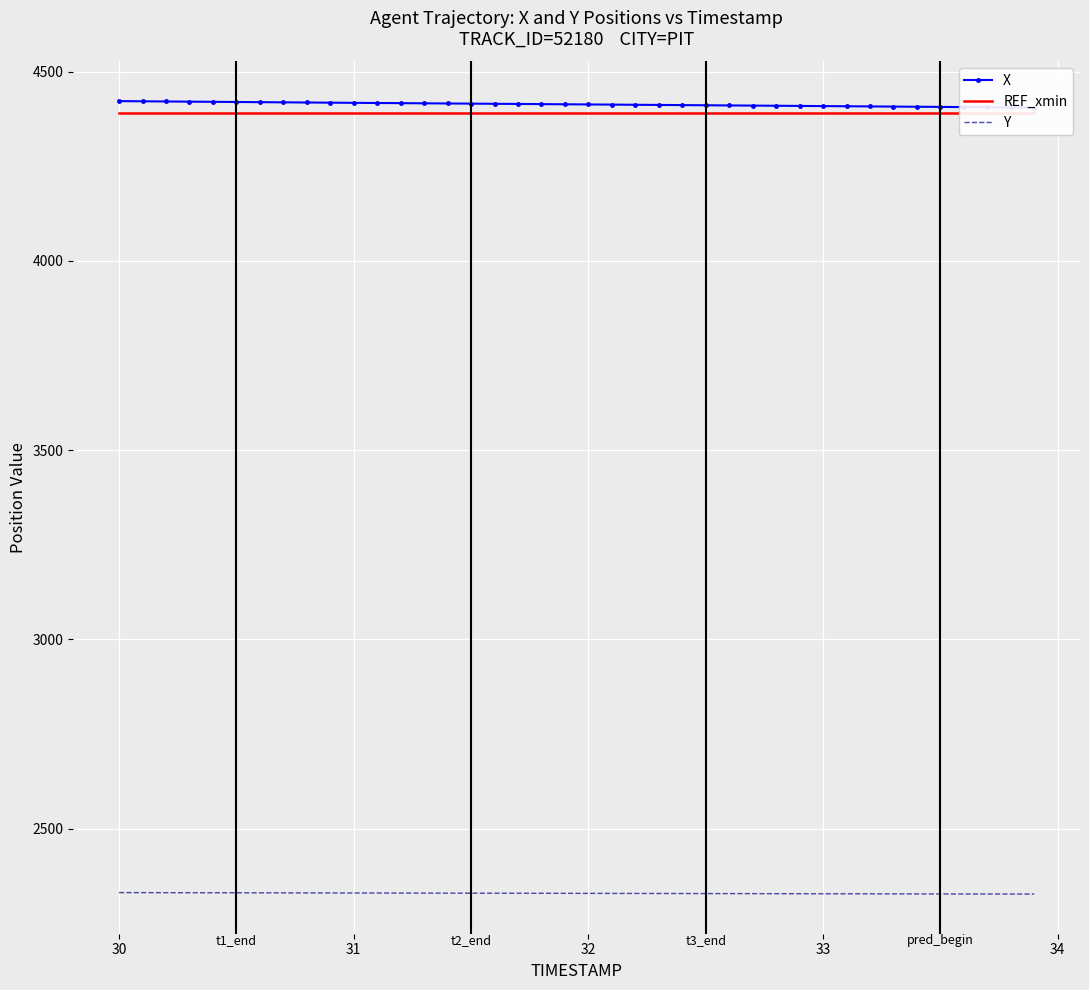

What is the minimum value for Y?

2326.8